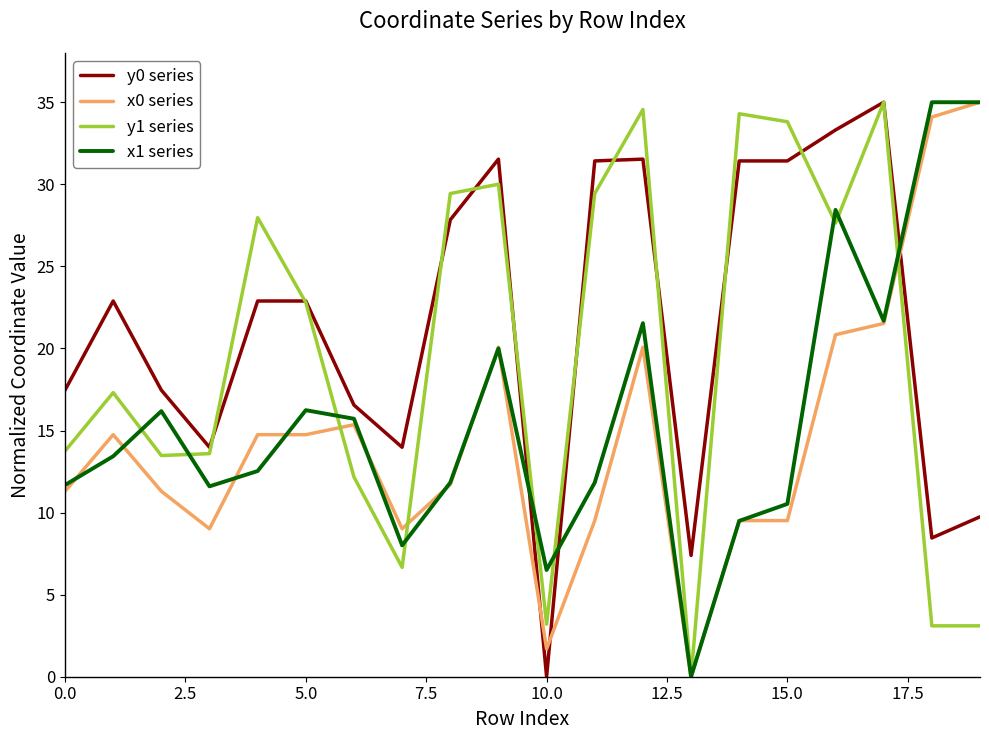

After their last crossing, which series has the higher values: x1 series or y0 series?

x1 series